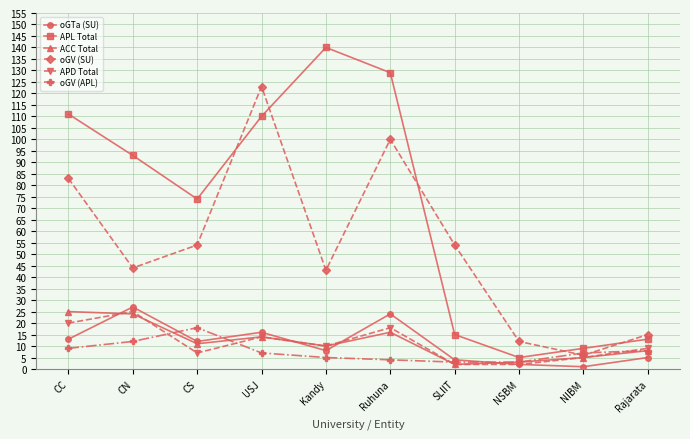

True or false: ACC Total has more than 1 interior local peaks.

True